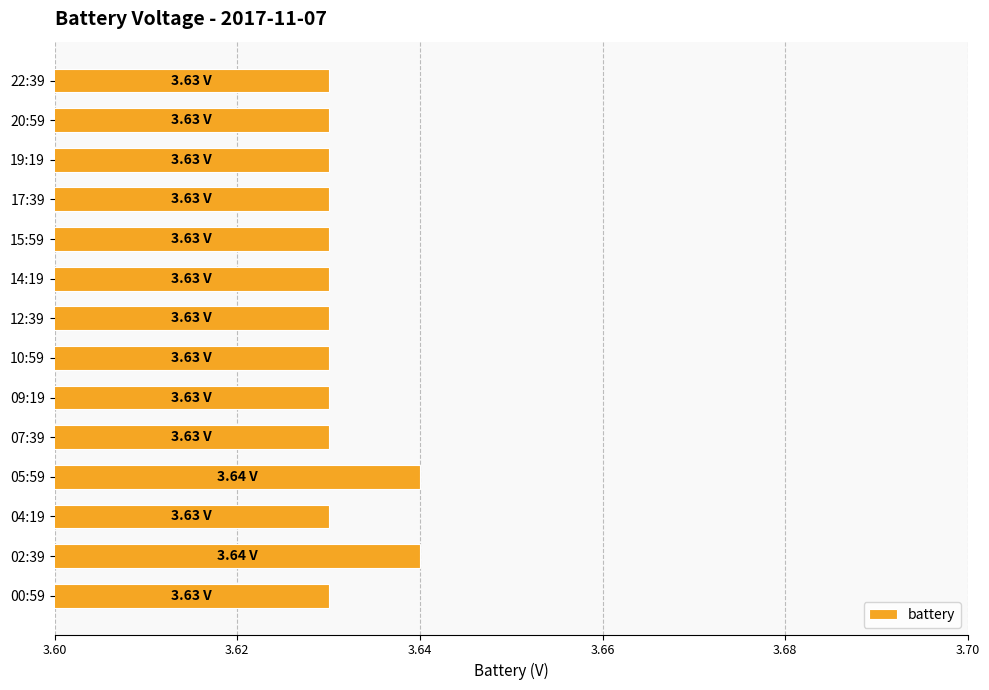

What is the ratio of the value at 00:59 to the value at 07:39?

1.0